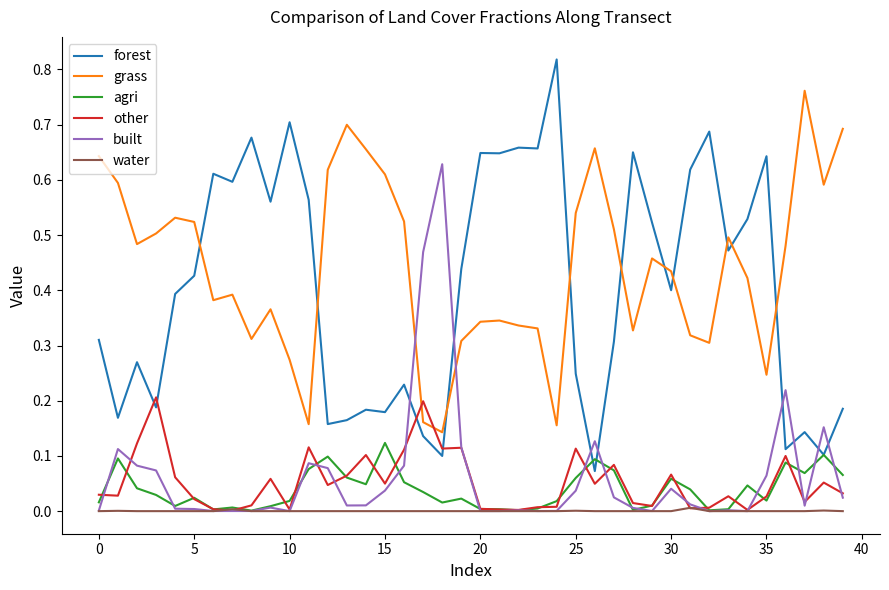

Which series has the widest spread of values?

forest